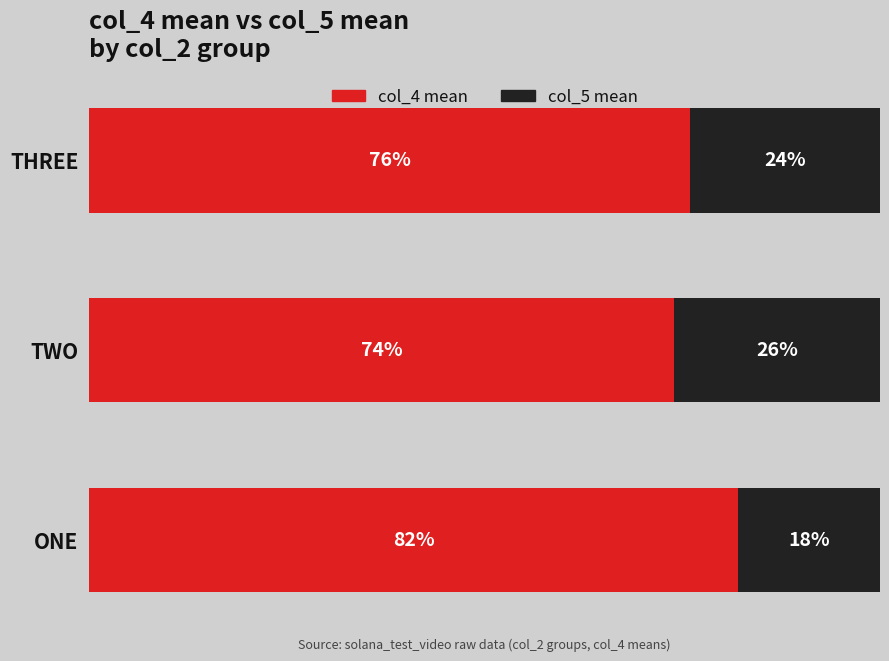

What are all the series names shown in the legend?

col_4 mean, col_5 mean